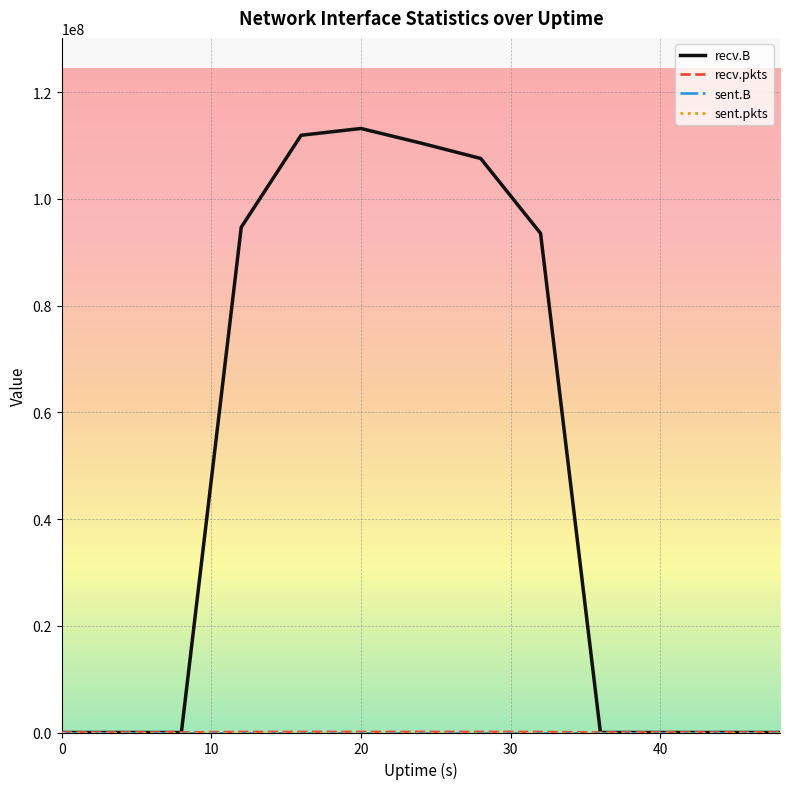

How many lines are shown in the chart?

4